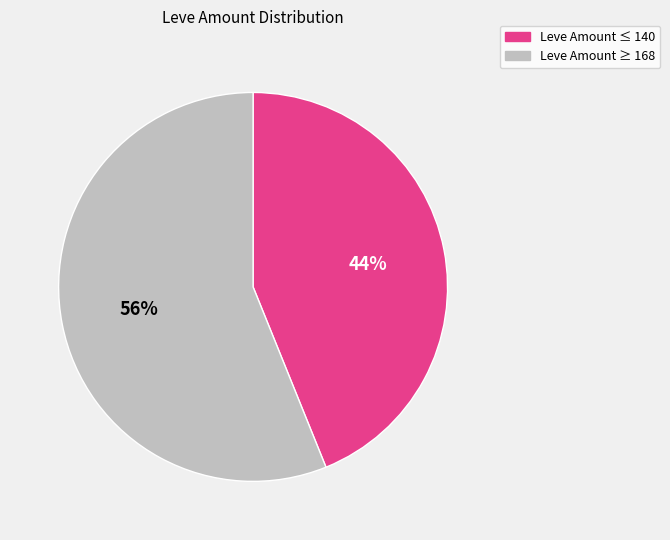

The Leve Amount ≤ 140 slice represents 44% of the pie. True or false?

True